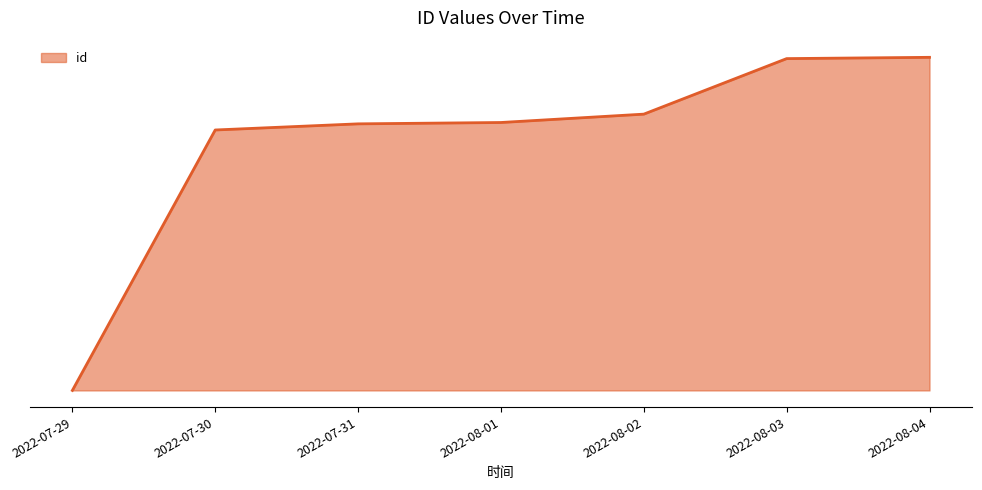

Does the chart have visible grid lines?

No